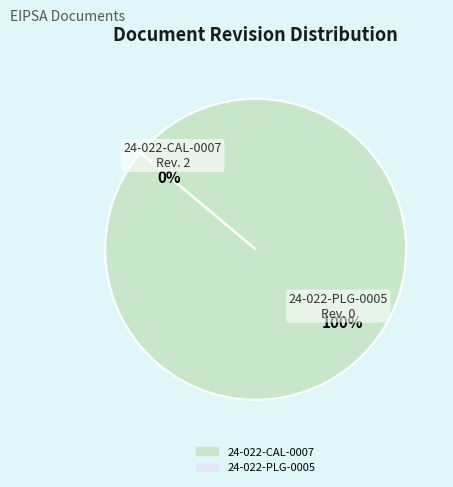

To the nearest percent, what is the difference between the 24-022-PLG-0005 and 24-022-CAL-0007 slice percentages?

100%